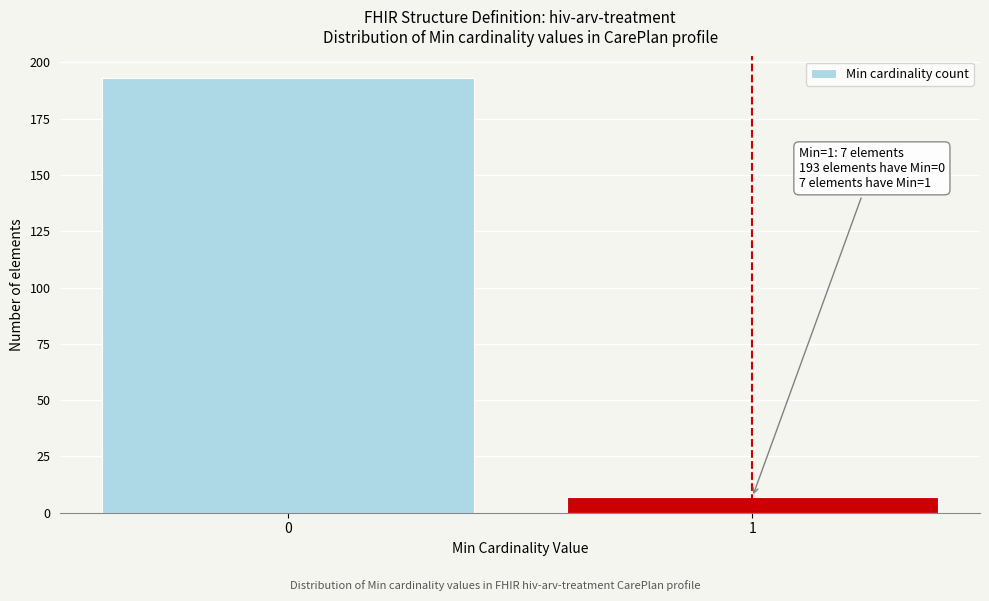

Reading left to right, transcribe all the data shown in this chart.

0=193	1=7